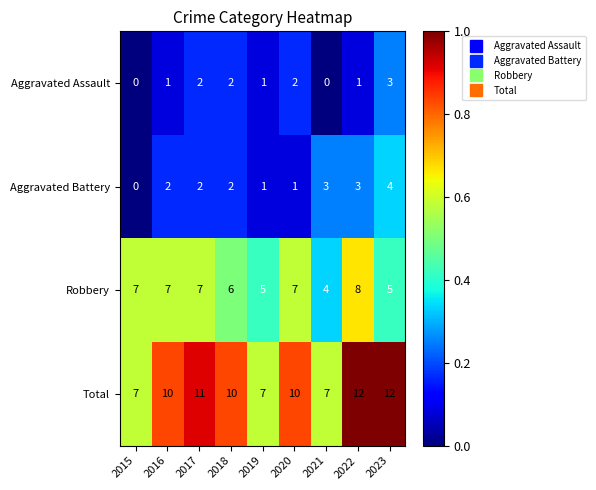

At 2016, list the series in order from smallest to largest.

Aggravated Assault, Aggravated Battery, Robbery, Total